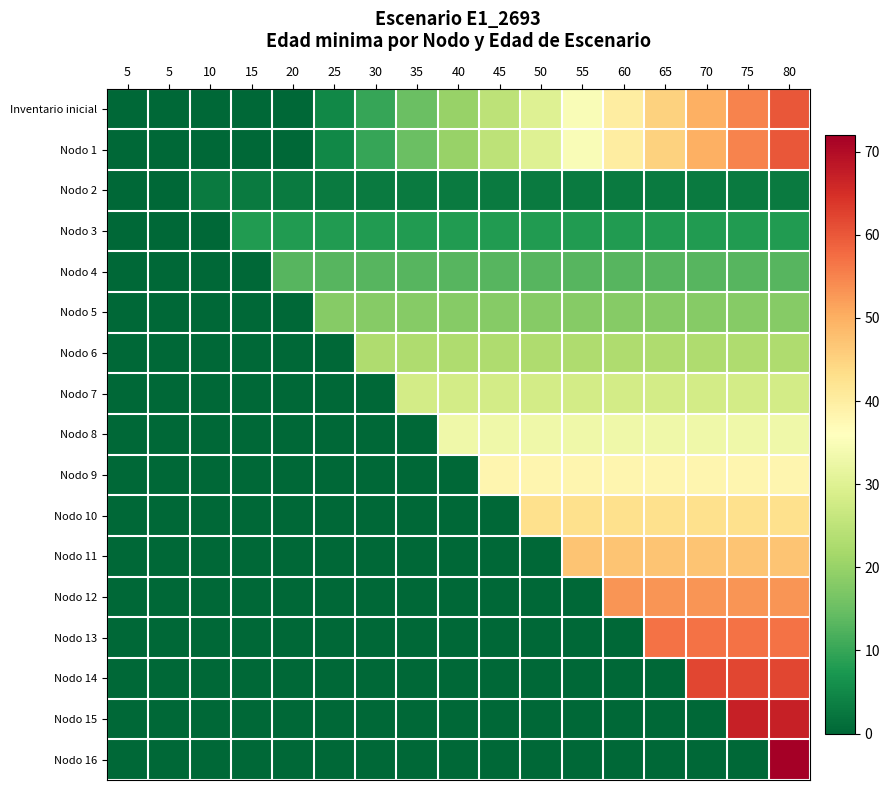

At 55, list the series in order from smallest to largest.

Nodo 12, Nodo 13, Nodo 14, Nodo 15, Nodo 16, Nodo 2, Nodo 3, Nodo 4, Nodo 5, Nodo 6, Nodo 7, Nodo 8, Inventario inicial, Nodo 1, Nodo 9, Nodo 10, Nodo 11